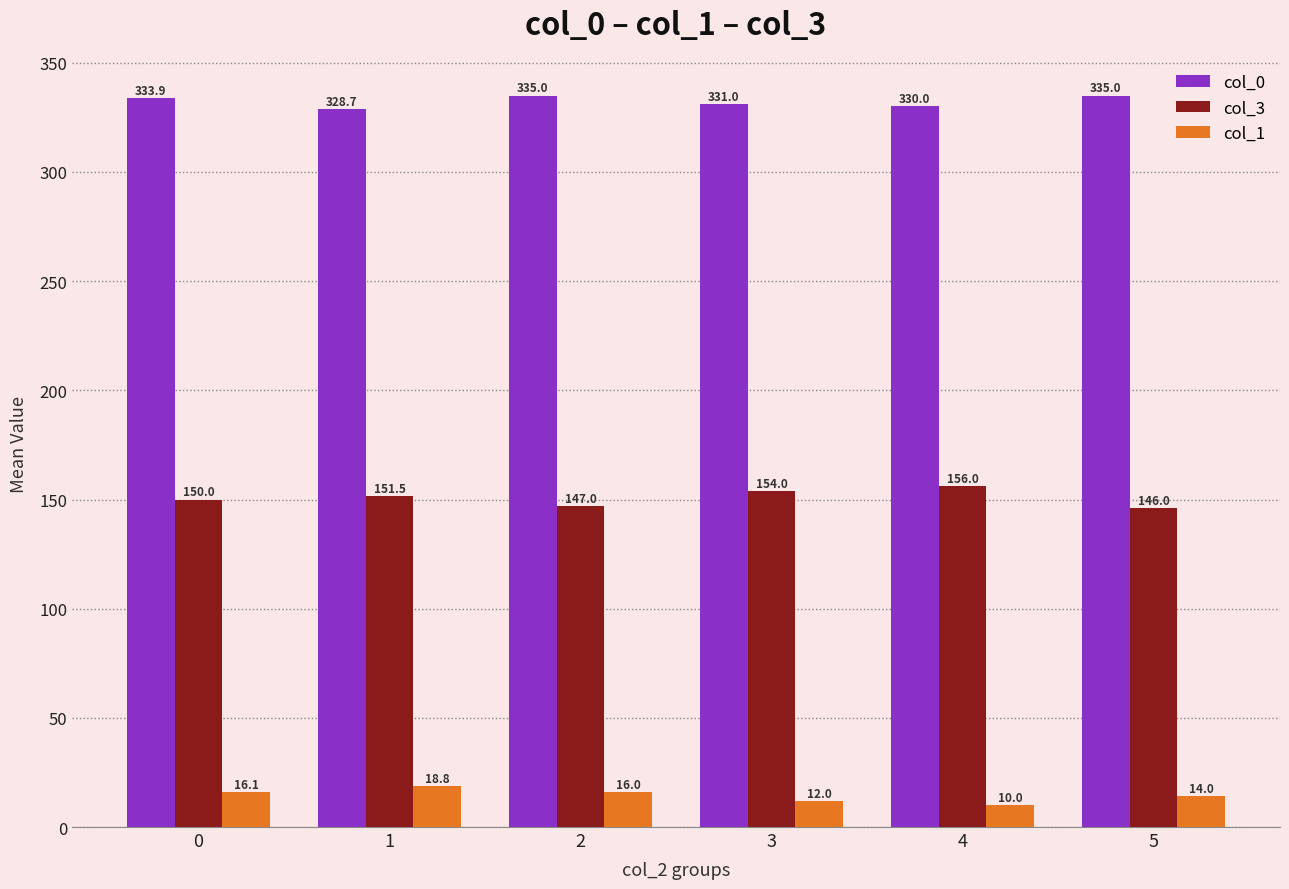

What is the approximate value of col_3 at 5?

146.0